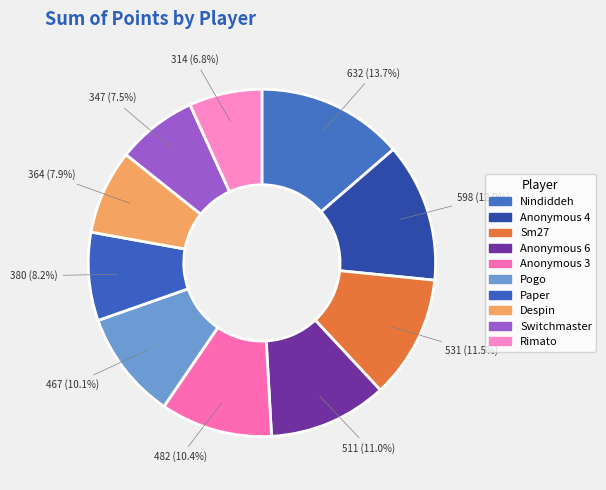

Is it true that Pogo is 10% of the pie?

True